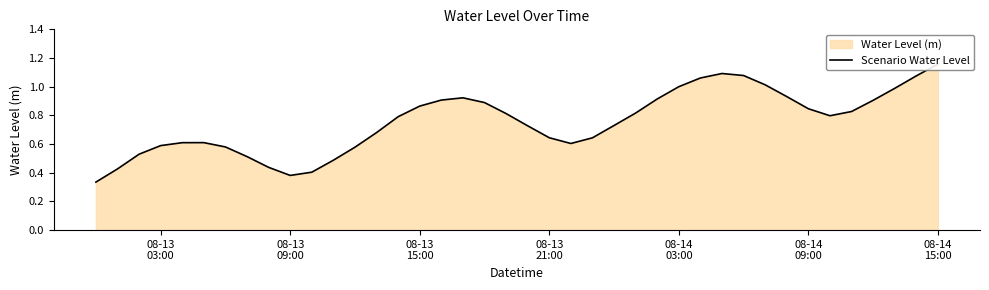

What is the difference between the maximum and minimum values?

0.8